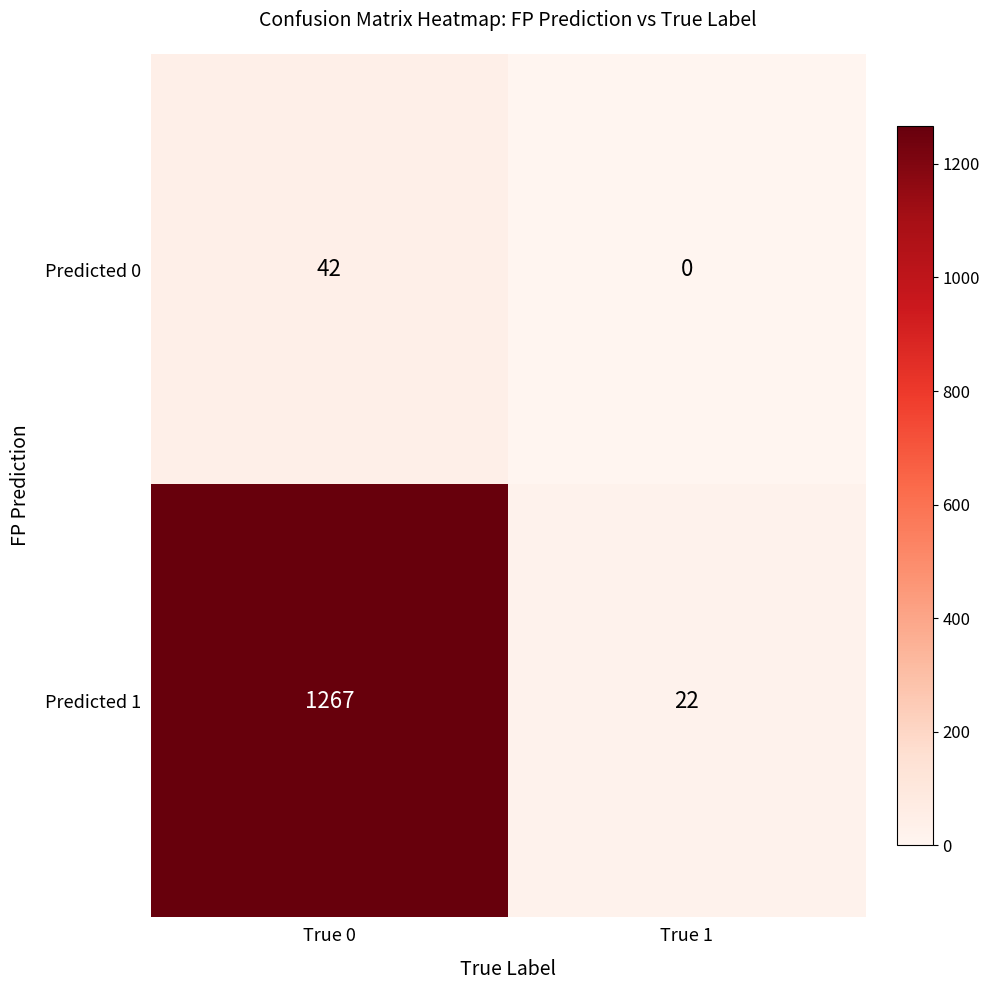

What is the average value of the Predicted 0 series?

21